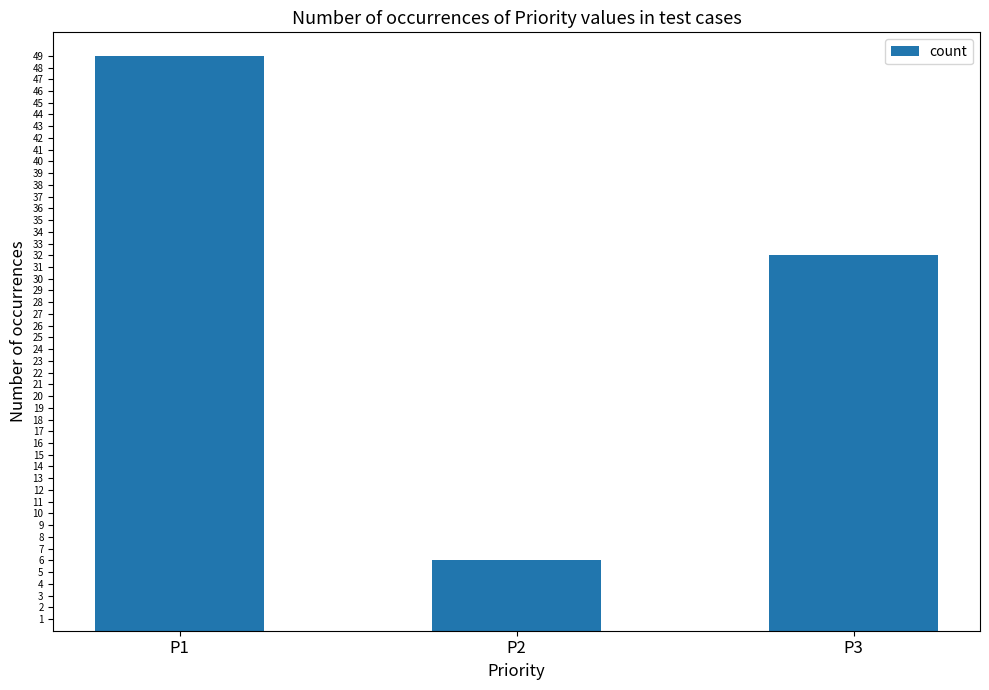

What is the average value?

29